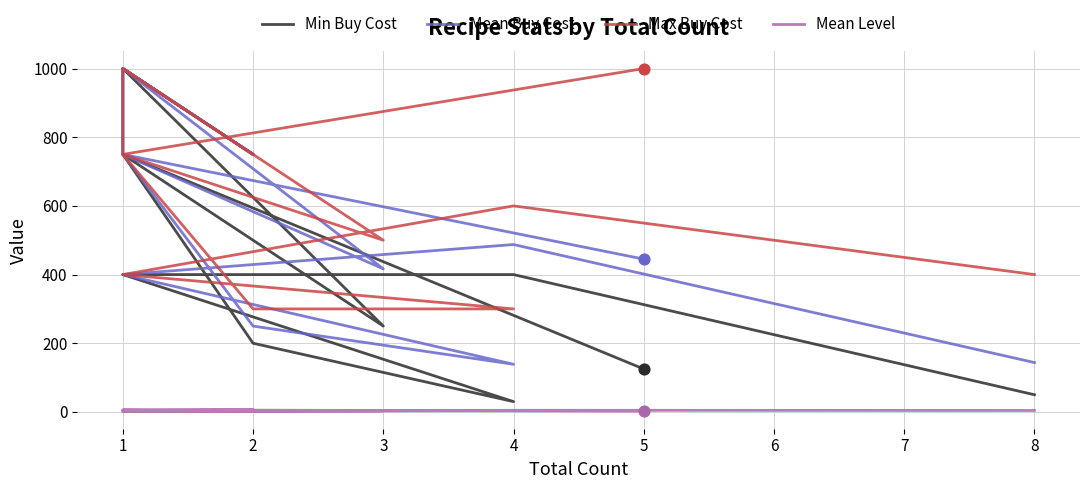

Which series has the widest spread of Y values?

Min Buy Cost